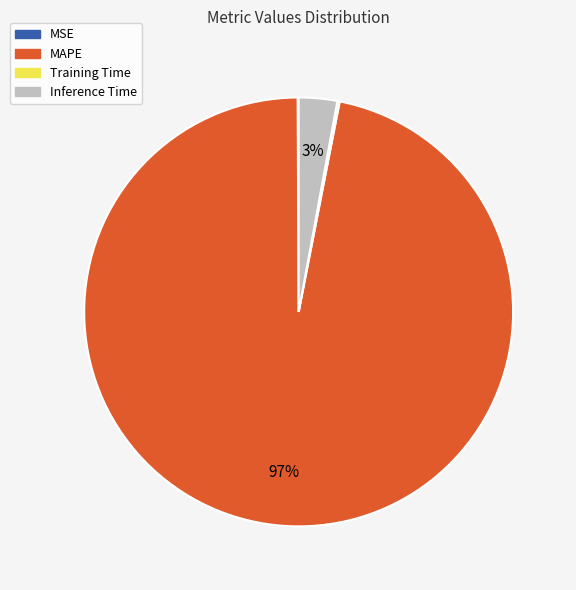

Is there a majority slice in this chart?

Yes